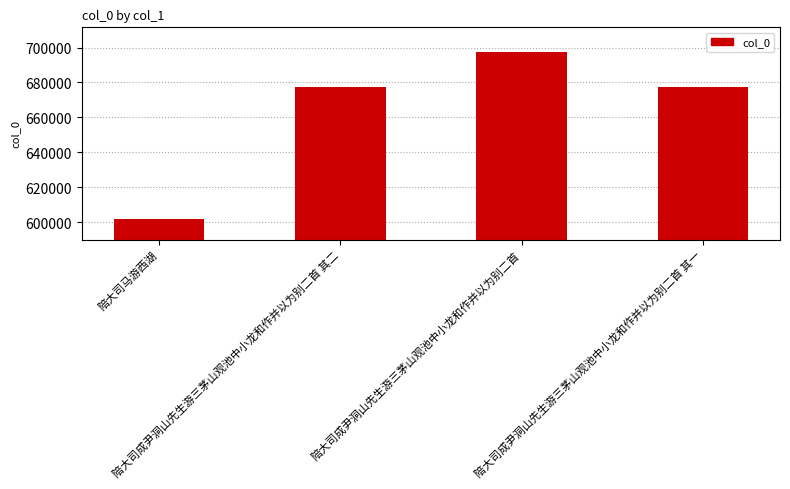

What is the difference between the maximum and minimum values?

95483